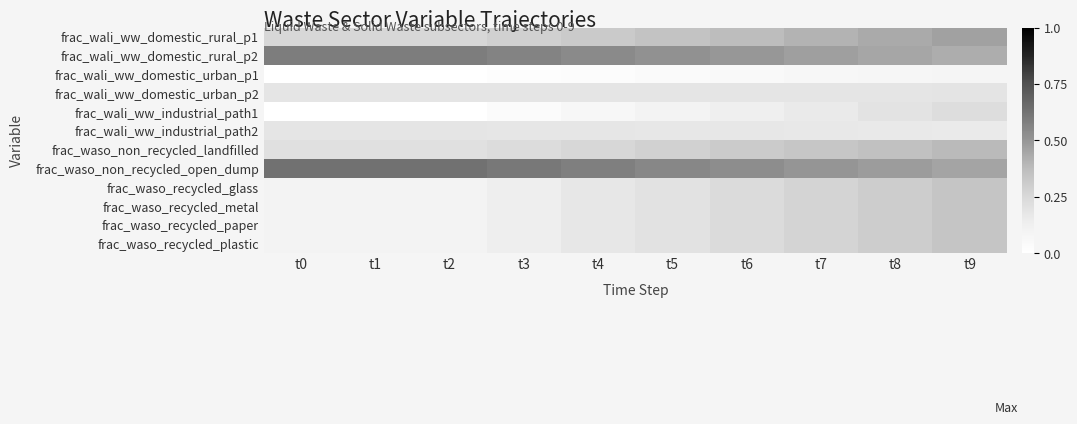

Reading right to left, what are all the values shown in this chart?

frac_wali_ww_domestic_rural_p1: t9=0.5	t8=0.4	t7=0.4	t6=0.4	t5=0.3	t4=0.3	t3=0.3	t2=0.3	t1=0.3	t0=0.3
frac_wali_ww_domestic_rural_p2: t9=0.4	t8=0.4	t7=0.5	t6=0.5	t5=0.5	t4=0.5	t3=0.6	t2=0.6	t1=0.6	t0=0.6
frac_wali_ww_domestic_urban_p1: t9=0.1	t8=0.1	t7=0.1	t6=0.0	t5=0.0	t4=0.0	t3=0.0	t2=0.0	t1=0.0	t0=0.0
frac_wali_ww_domestic_urban_p2: t9=0.2	t8=0.2	t7=0.2	t6=0.2	t5=0.2	t4=0.2	t3=0.2	t2=0.2	t1=0.2	t0=0.2
frac_wali_ww_industrial_path1: t9=0.2	t8=0.2	t7=0.2	t6=0.1	t5=0.1	t4=0.1	t3=0.0	t2=0.0	t1=0.0	t0=0.0
frac_wali_ww_industrial_path2: t9=0.2	t8=0.2	t7=0.2	t6=0.2	t5=0.2	t4=0.2	t3=0.2	t2=0.2	t1=0.2	t0=0.2
frac_waso_non_recycled_landfilled: t9=0.4	t8=0.4	t7=0.3	t6=0.3	t5=0.3	t4=0.3	t3=0.2	t2=0.2	t1=0.2	t0=0.2
frac_waso_non_recycled_open_dump: t9=0.5	t8=0.5	t7=0.5	t6=0.5	t5=0.6	t4=0.6	t3=0.6	t2=0.6	t1=0.6	t0=0.6
frac_waso_recycled_glass: t9=0.3	t8=0.3	t7=0.3	t6=0.2	t5=0.2	t4=0.2	t3=0.1	t2=0.1	t1=0.1	t0=0.1
frac_waso_recycled_metal: t9=0.3	t8=0.3	t7=0.3	t6=0.2	t5=0.2	t4=0.2	t3=0.1	t2=0.1	t1=0.1	t0=0.1
frac_waso_recycled_paper: t9=0.3	t8=0.3	t7=0.3	t6=0.2	t5=0.2	t4=0.2	t3=0.1	t2=0.1	t1=0.1	t0=0.1
frac_waso_recycled_plastic: t9=0.3	t8=0.3	t7=0.3	t6=0.2	t5=0.2	t4=0.2	t3=0.1	t2=0.1	t1=0.1	t0=0.1